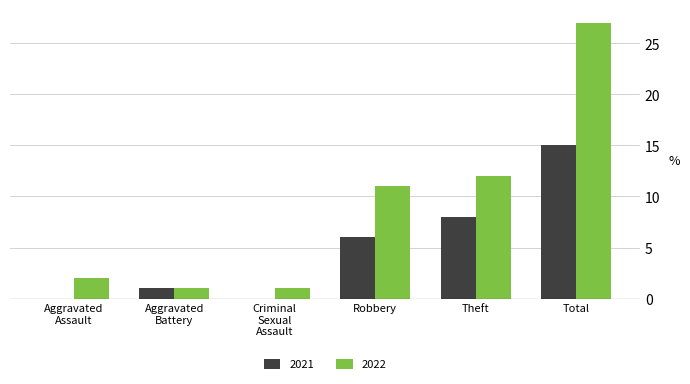

At which category is the sum across all series the highest?

Total